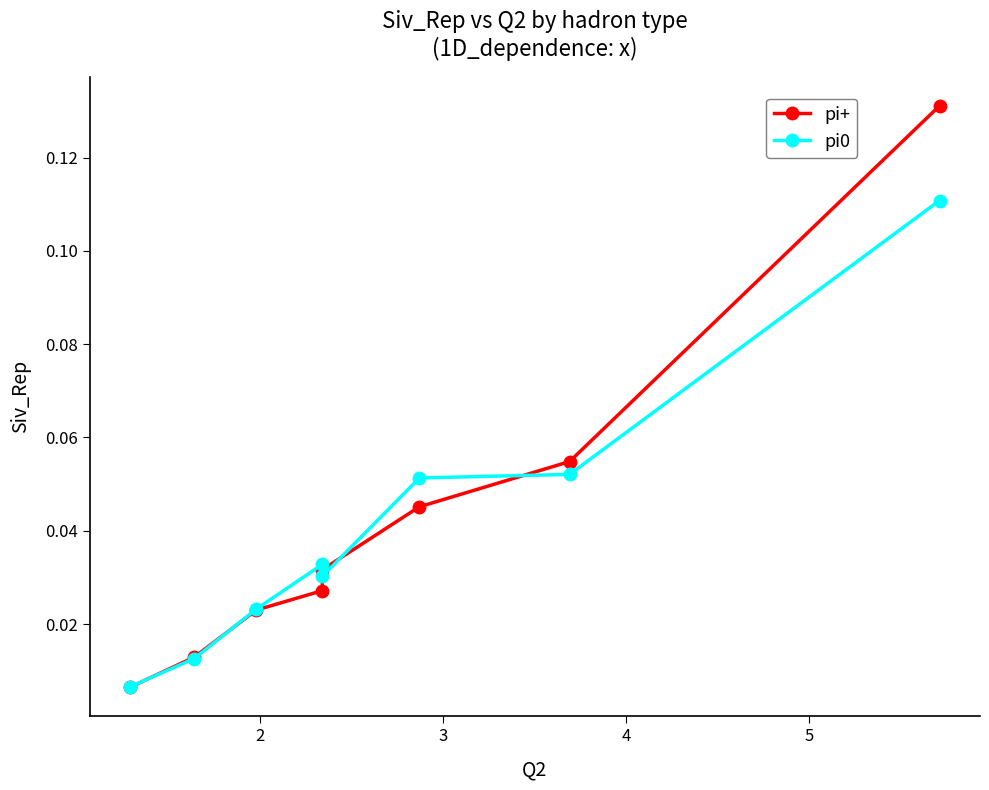

At which category does the chart reach its peak across all series?

7